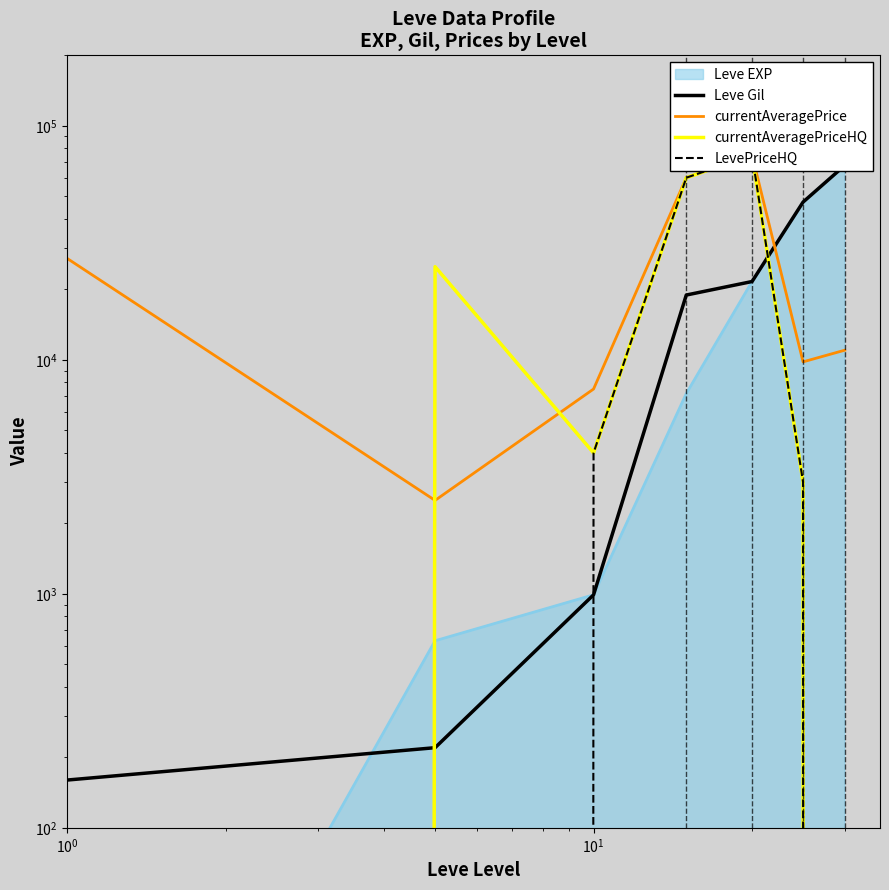

Where does the LevePriceHQ series first go above 3000?

$\mathdefault{10^{1}}$